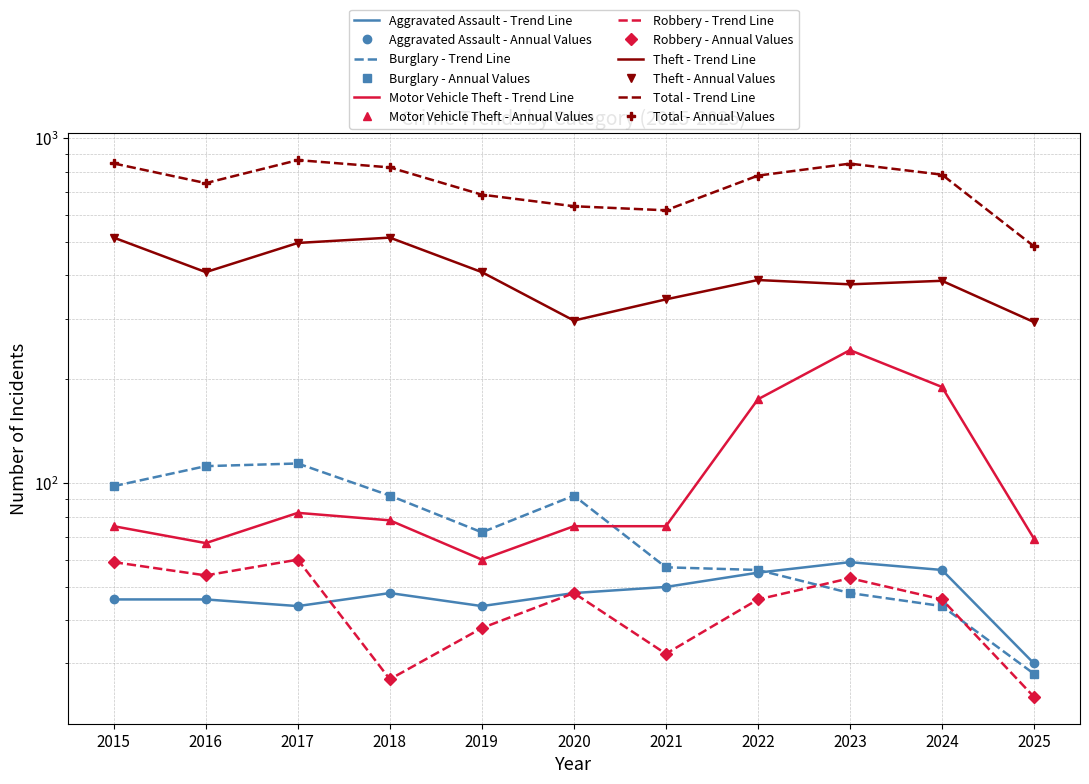

What is the sum of the Motor Vehicle Theft values at 2019 and 2024?

250